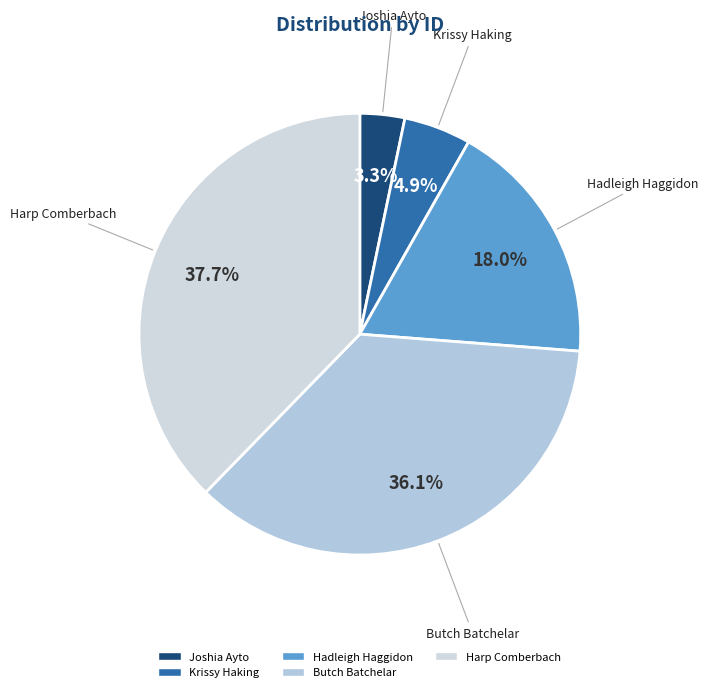

The Hadleigh Haggidon slice represents 27% of the pie. True or false?

False